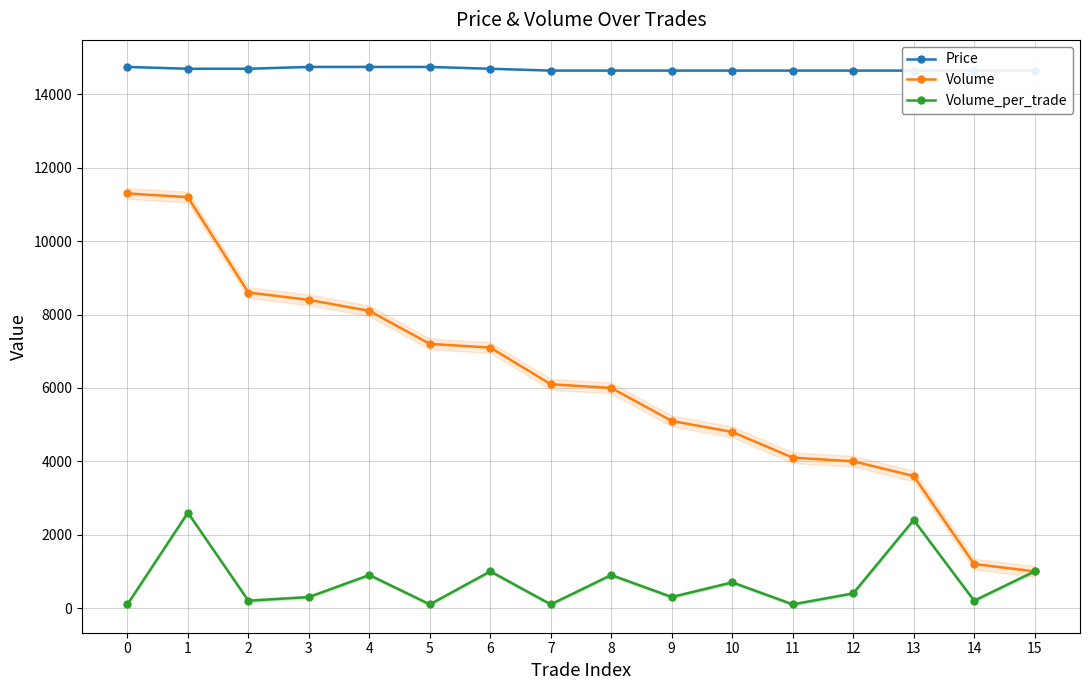

The Volume series shows 2025 at 14. True or false?

False